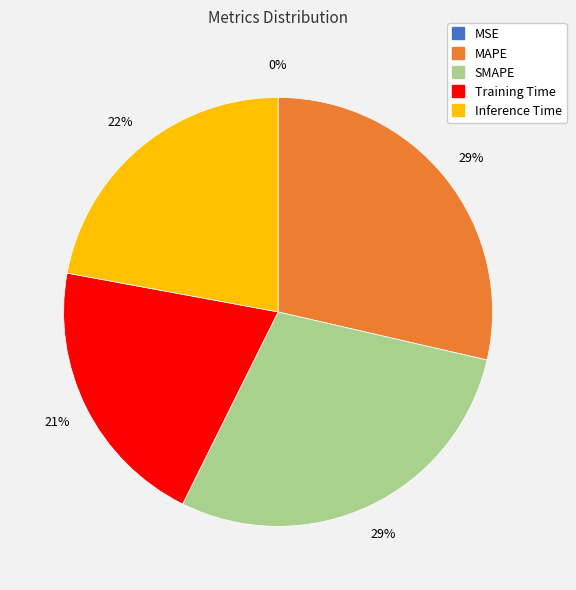

Does Training Time represent more than half of the total?

No